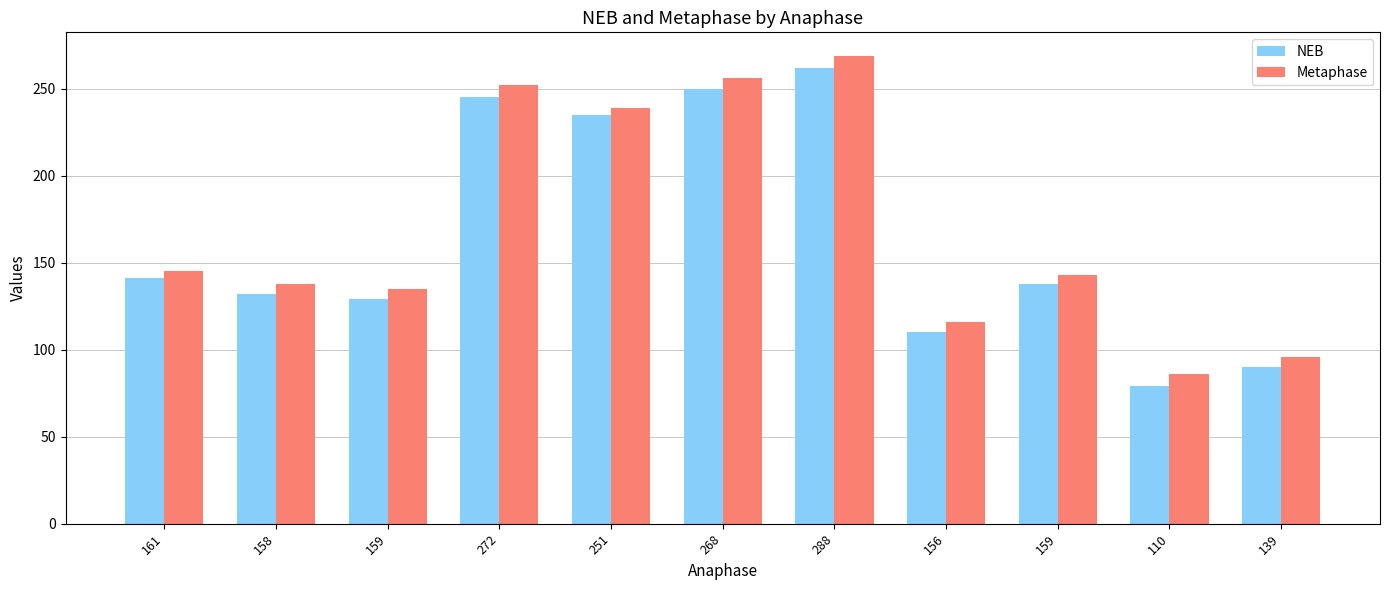

What is the label of the 2nd bar from the left?

158